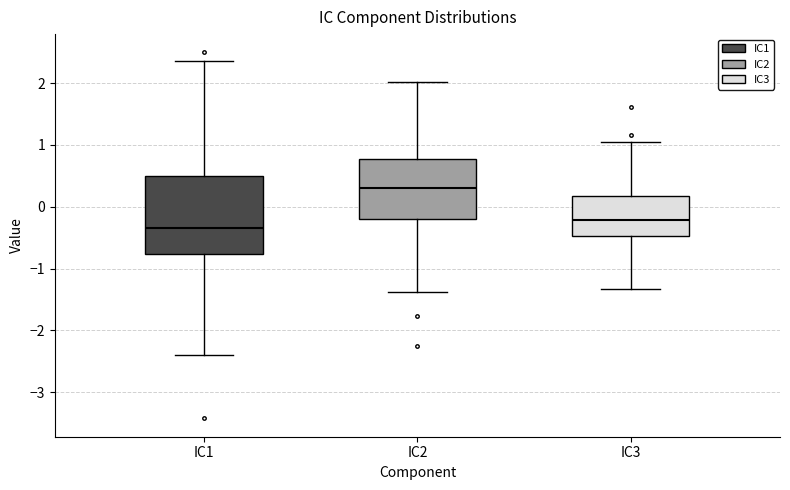

Which box has the lowest median line?

IC1